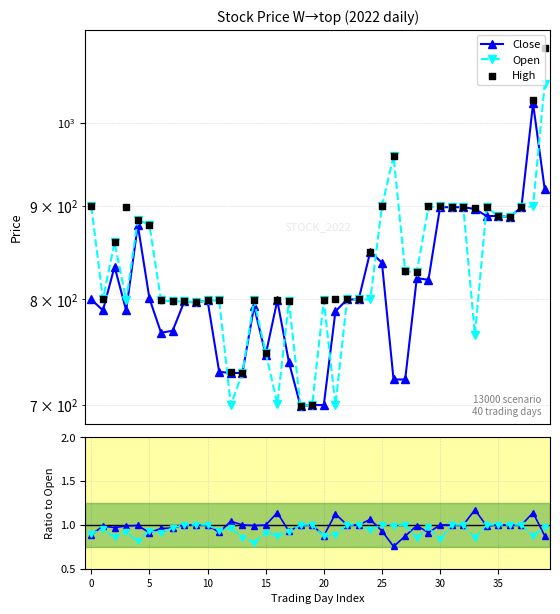

Which series reaches the maximum Y coordinate?

High